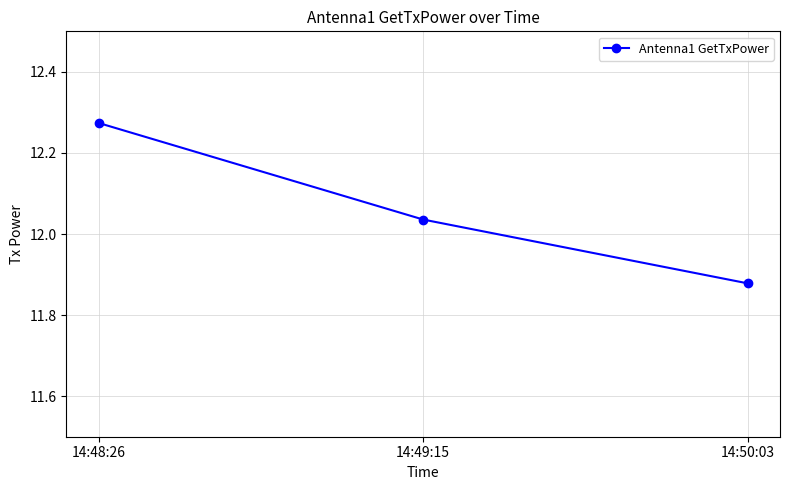

Is it true that the value at 14:49:15 is 21.6?

False